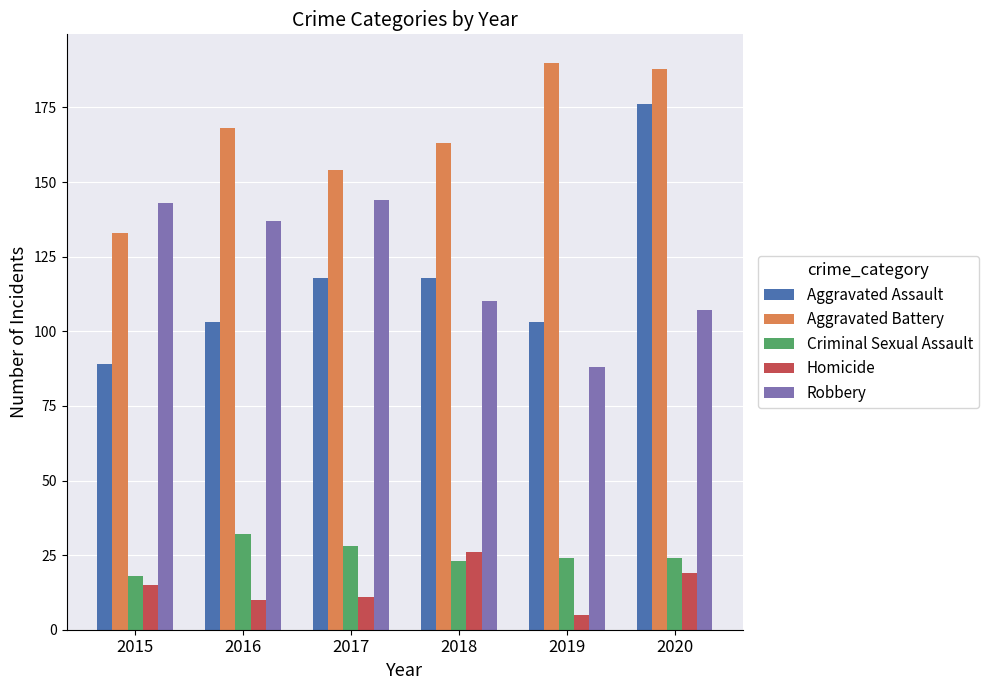

The value of Aggravated Battery at 2016 is 60. True or false?

False